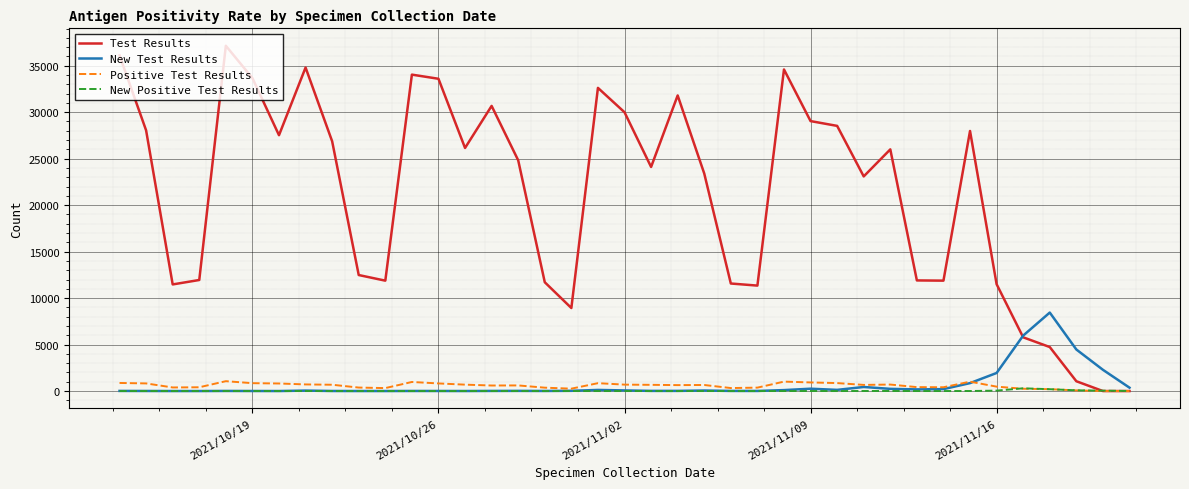

List the series in order of their peak value, lowest first.

New Positive Test Results, Positive Test Results, New Test Results, Test Results